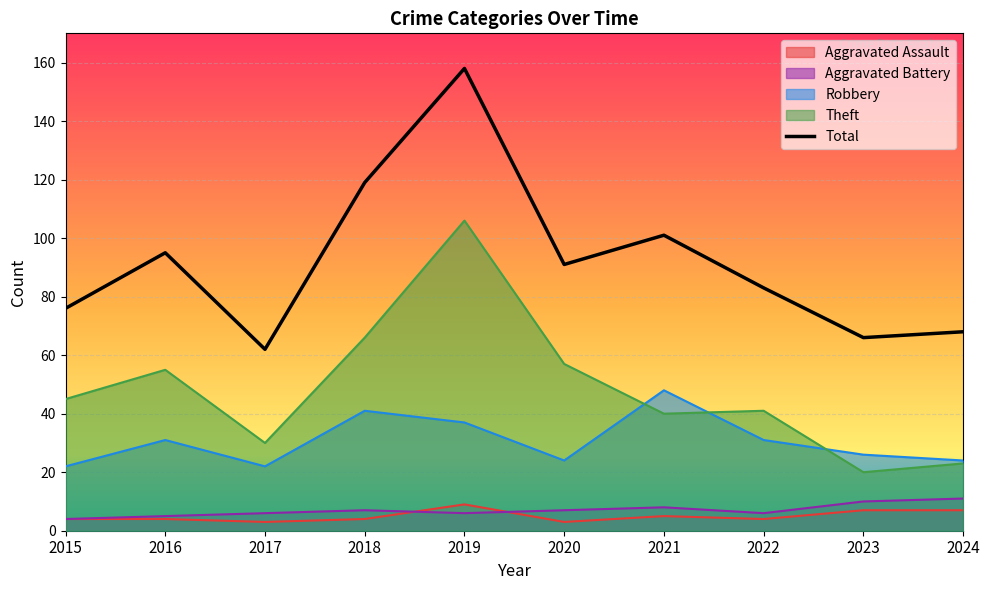

True or false: Aggravated Assault and Theft cross at least once.

False